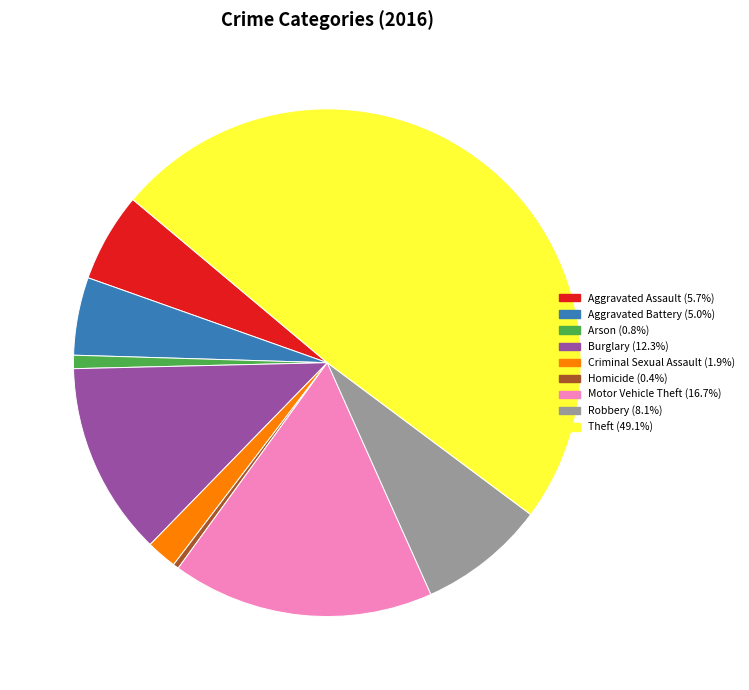

Does Aggravated Assault account for over 50% of the chart?

No